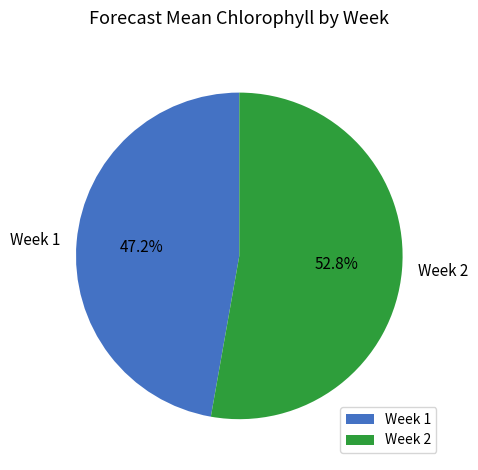

What percentage is the Week 1 slice, to the nearest percent?

47%